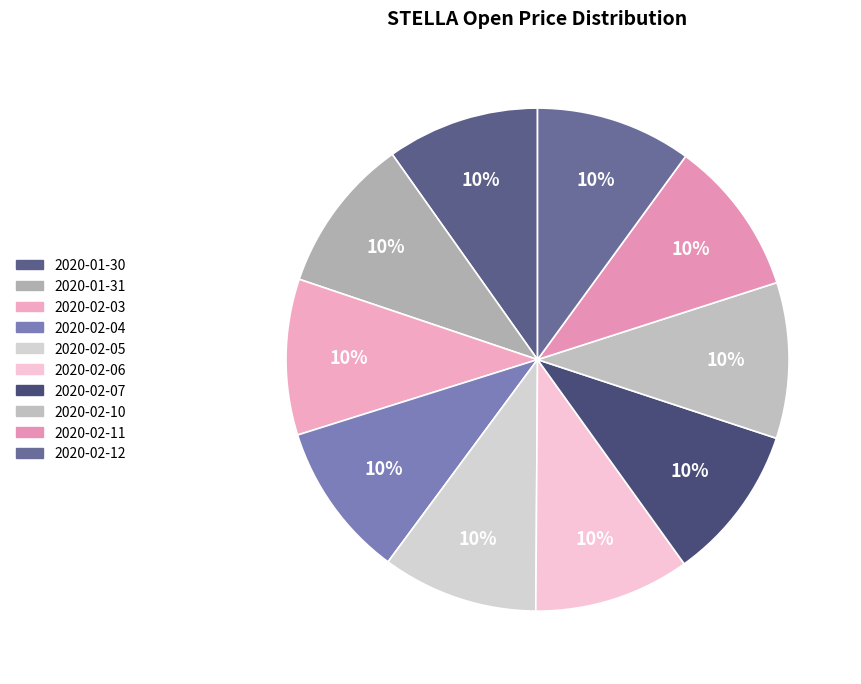

Does 2020-01-30 account for over 50% of the chart?

No